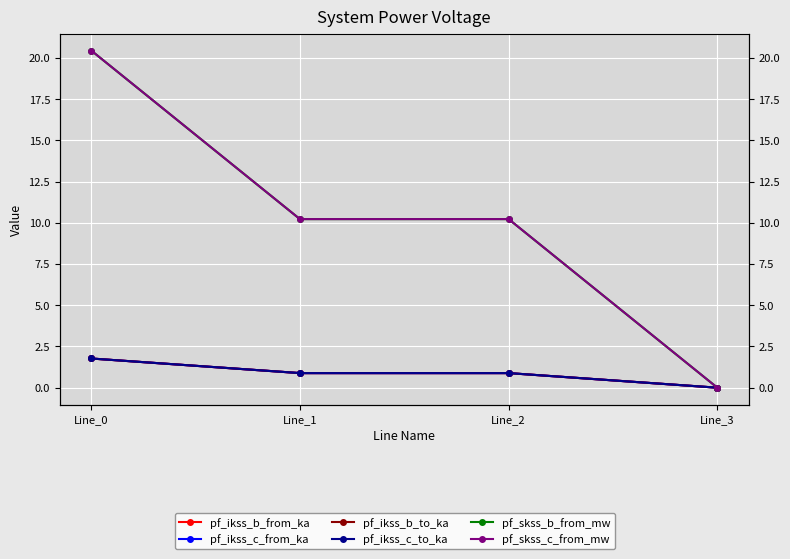

Rank the series by their maximum value, from highest to lowest.

pf_skss_c_from_mw, pf_skss_b_from_mw, pf_ikss_c_from_ka, pf_ikss_c_to_ka, pf_ikss_b_from_ka, pf_ikss_b_to_ka